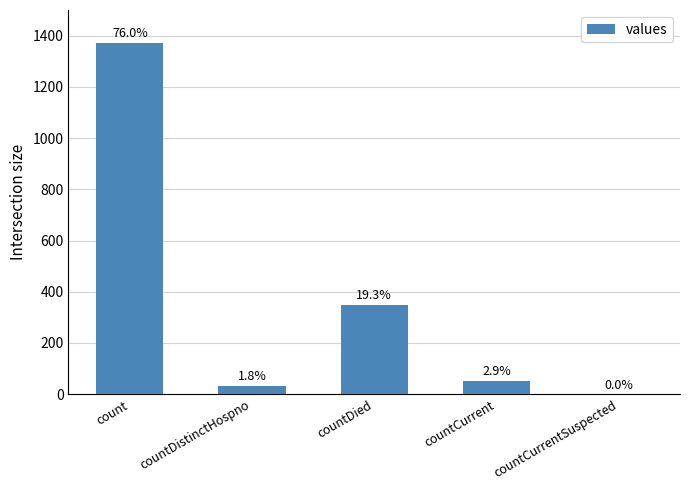

Are the bars horizontal?

No